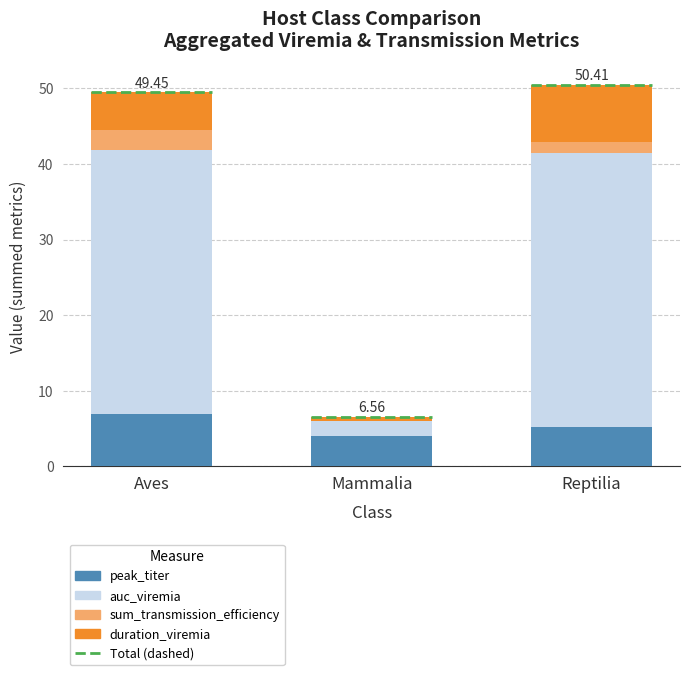

At which category is the sum across all series the highest?

Reptilia